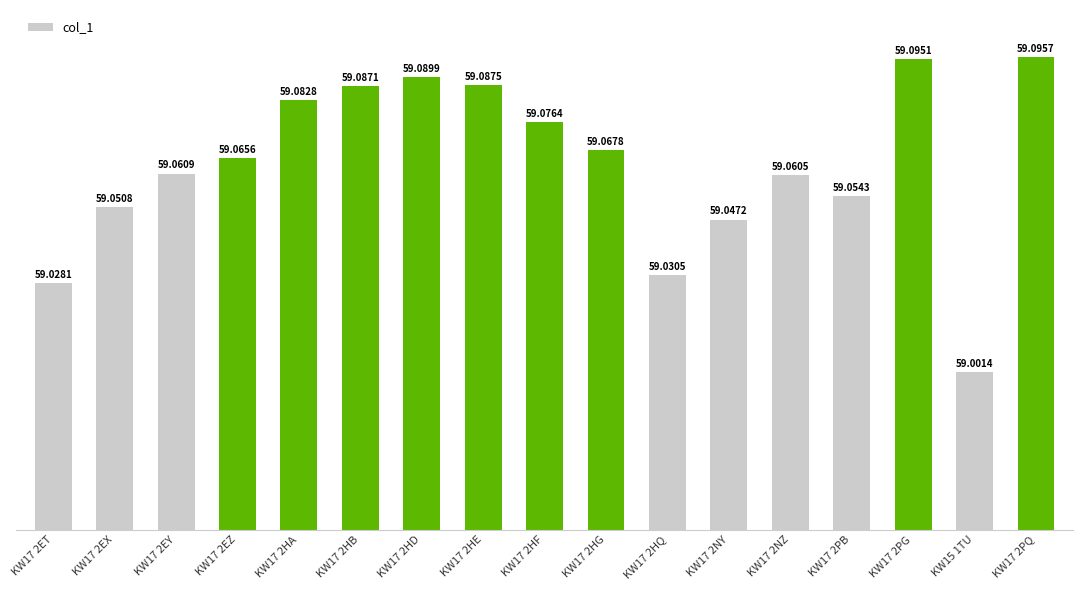

Which category has the highest value across all series?

KW17 2PQ